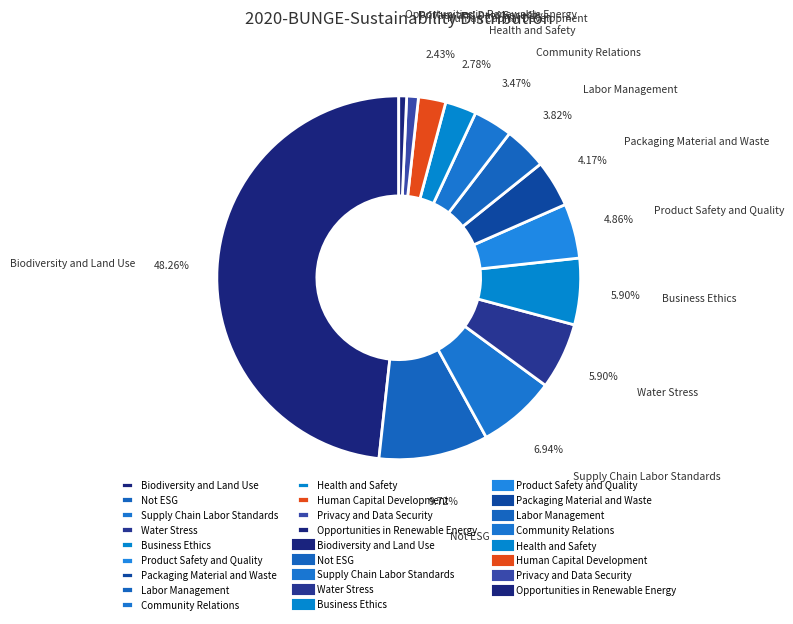

How many slices are in this pie chart?

13